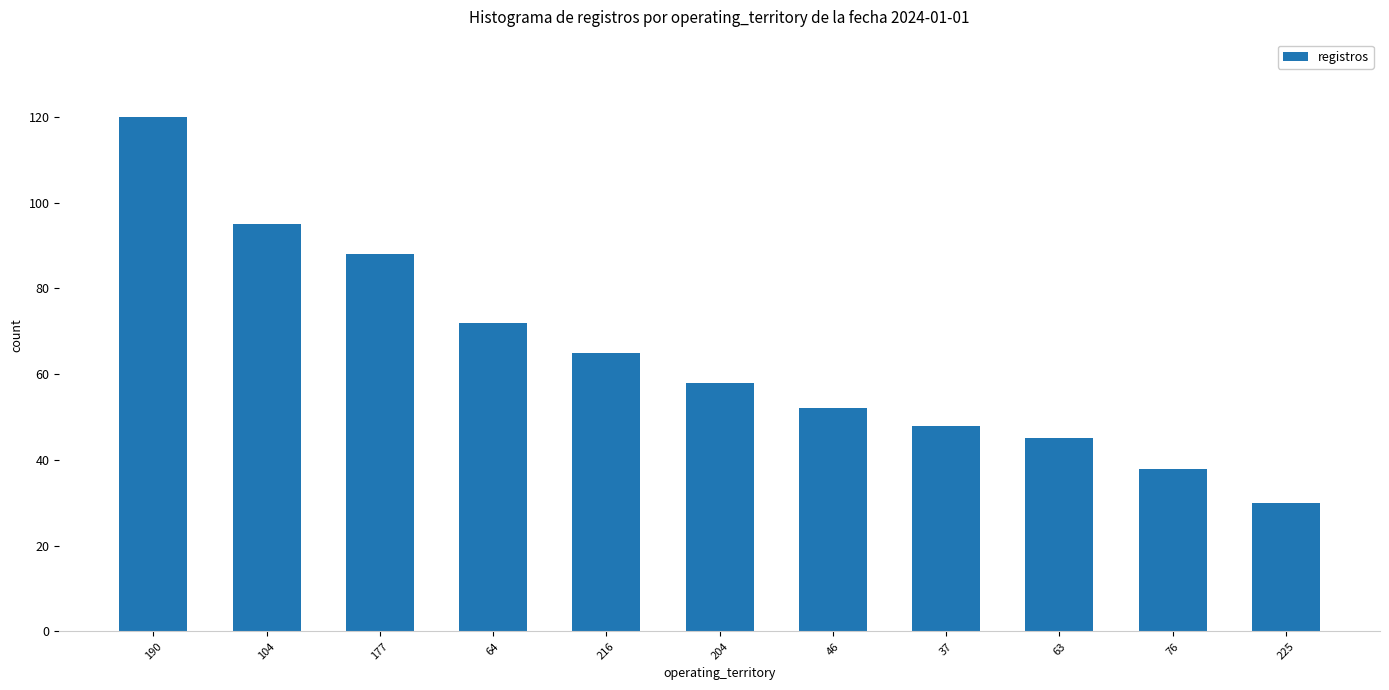

At which label is the value closest to 75?

64